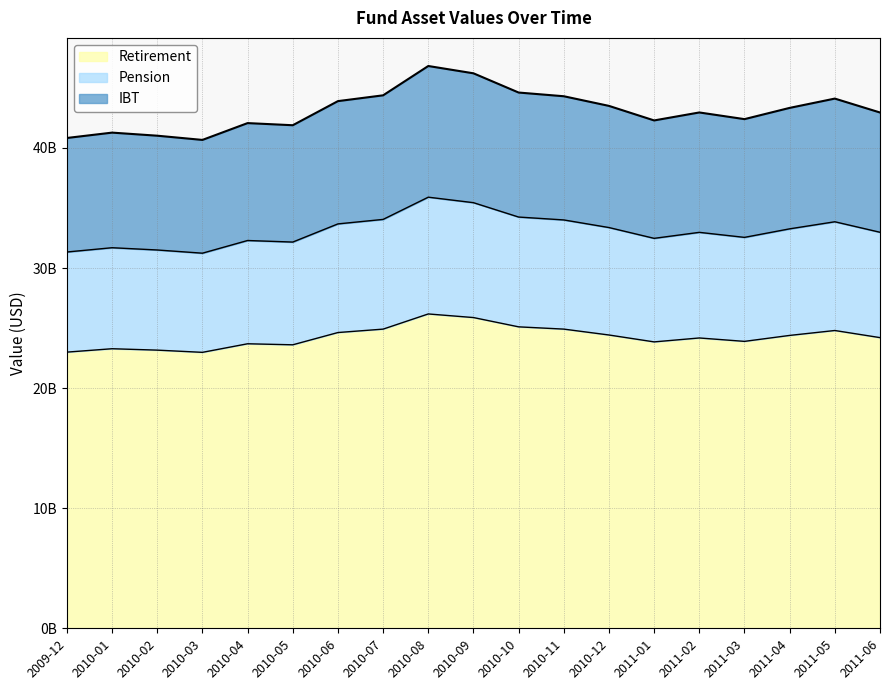

Where is the first local maximum for IBT?

2010-01